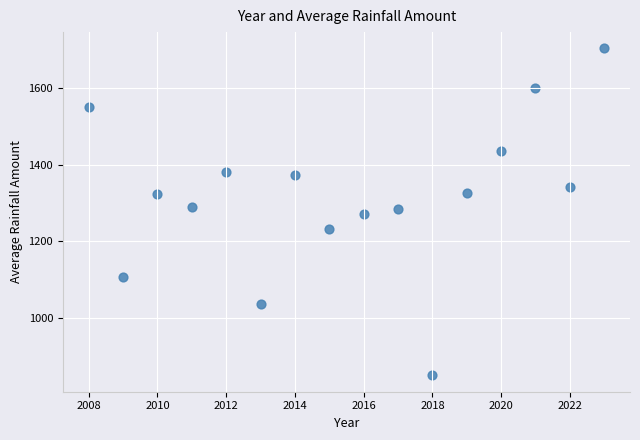

What is the range of Y values (max minus min)?

853.4